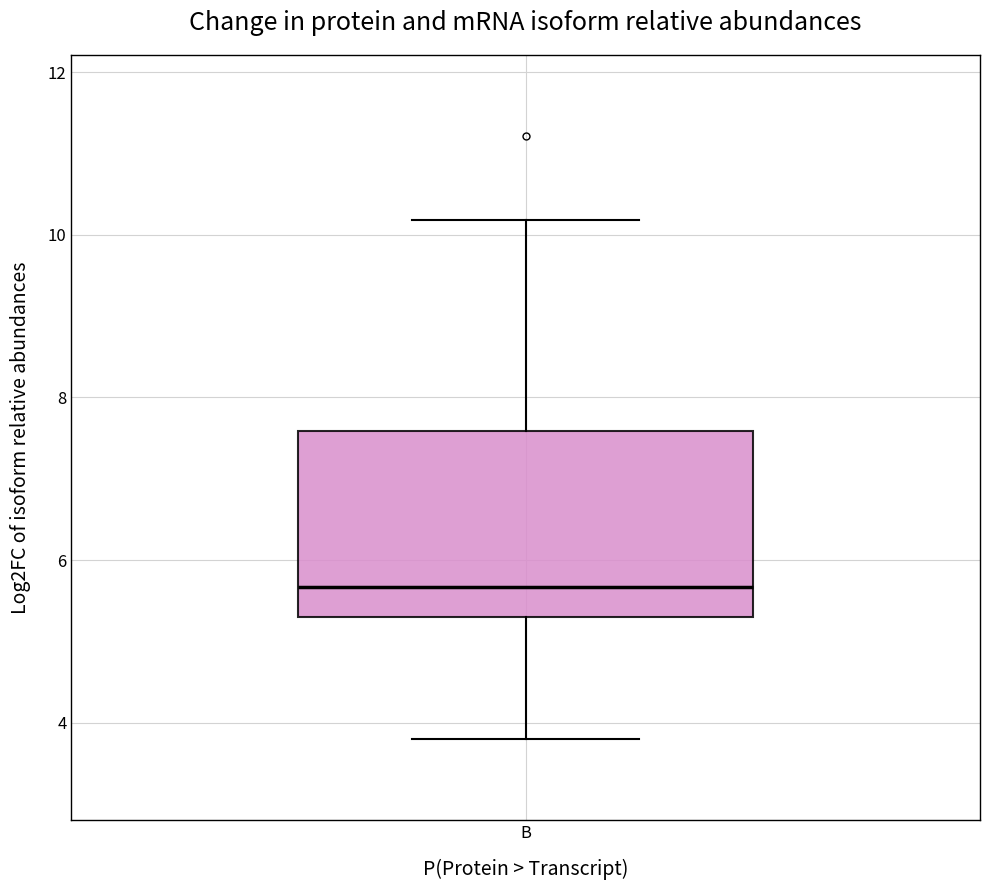

Where does the median line of the box for B sit on the y-axis? The values are not printed on the chart, so give them approximately, as read against the axis.

5.6